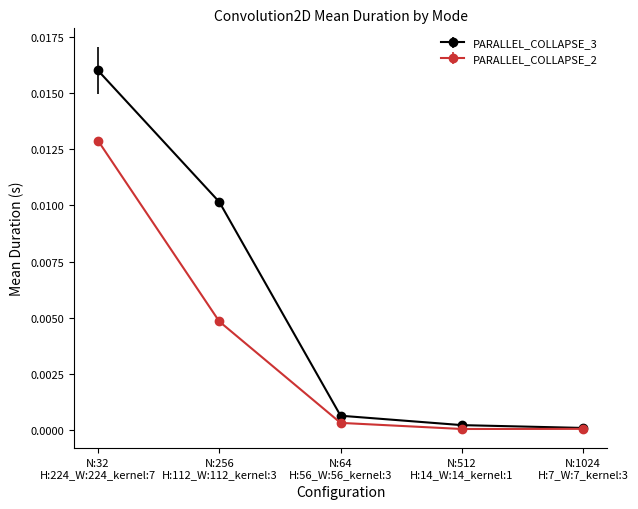

Does the chart have visible grid lines?

No